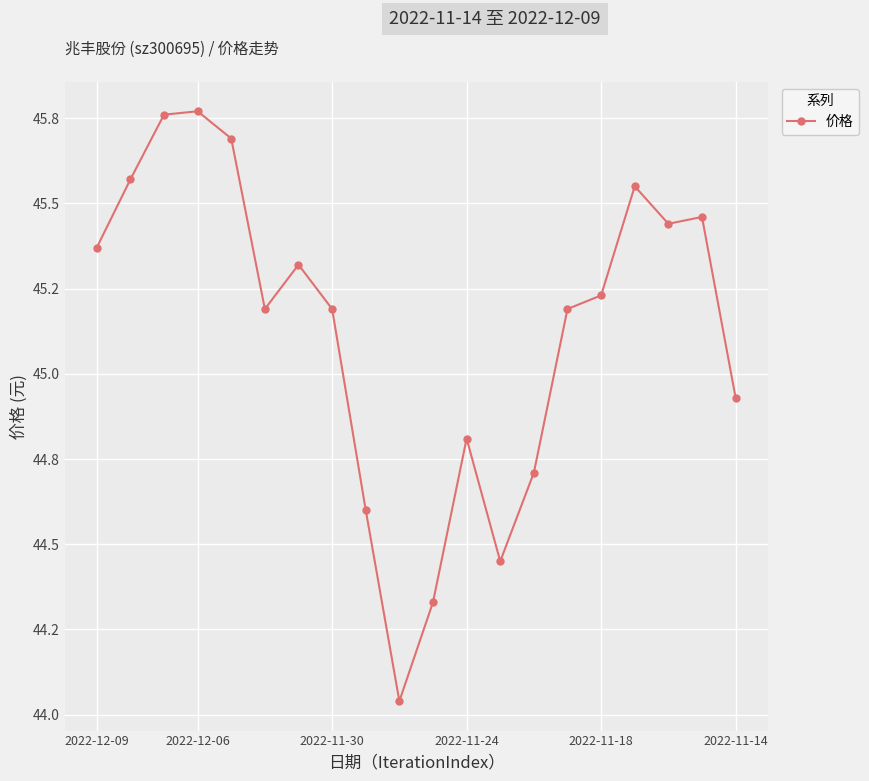

Does the chart have visible grid lines?

Yes